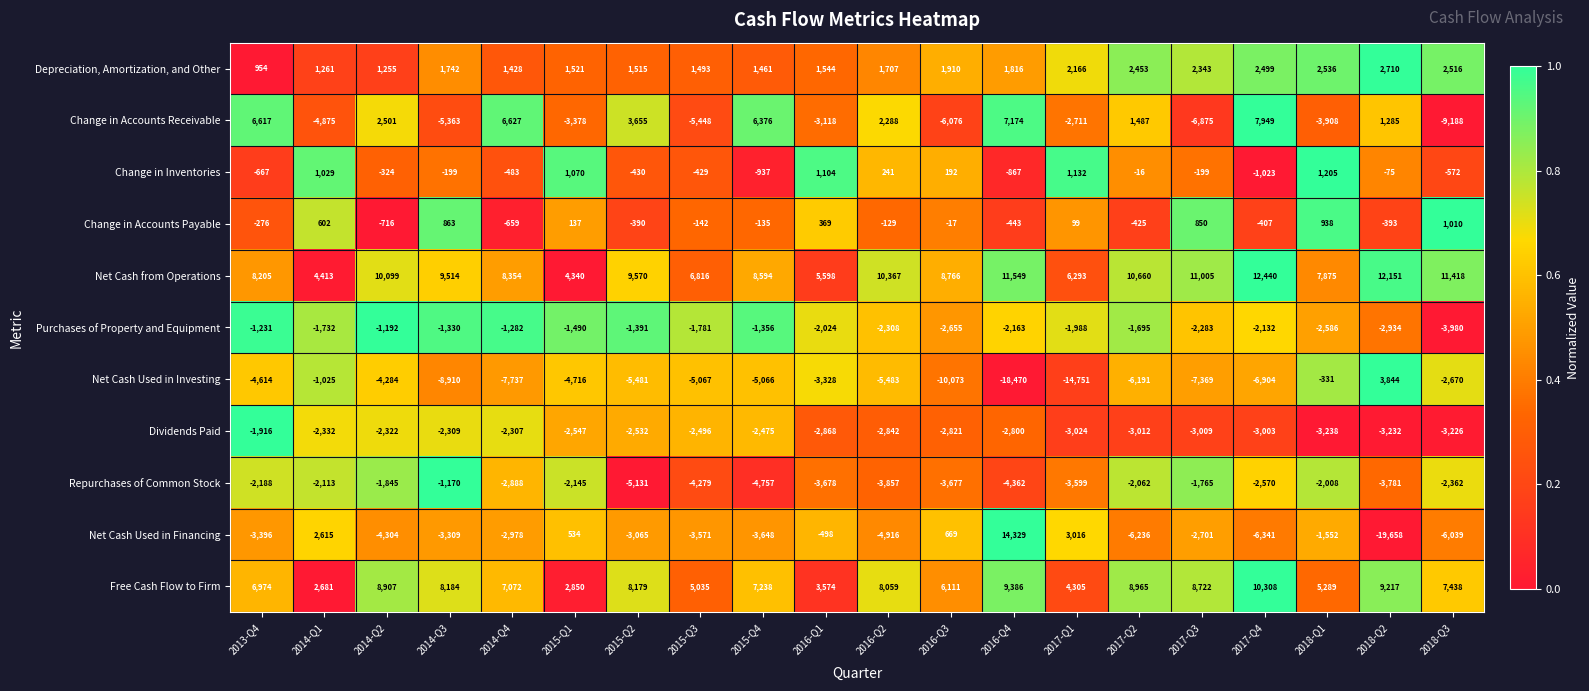

At which category does the chart reach its minimum across all series?

2018-Q2